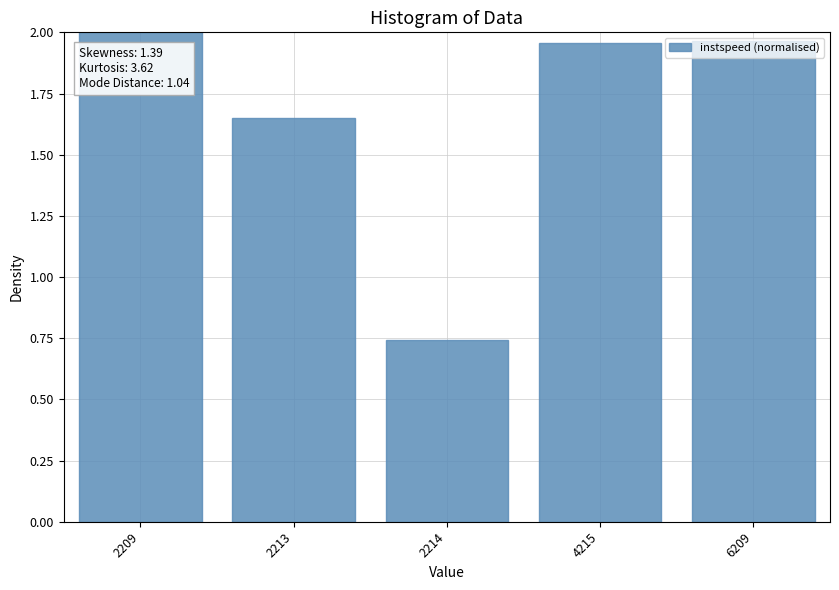

What is the ratio of the value at 2209 to the value at 6209?

1.0